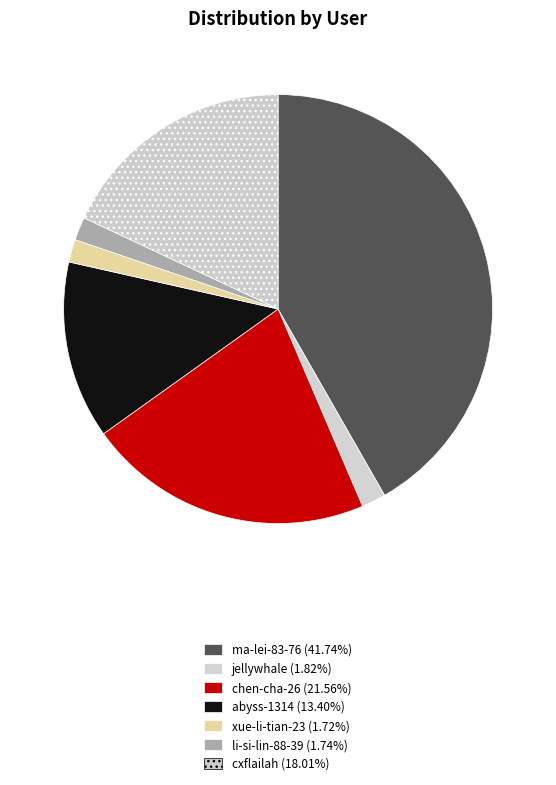

Count the number of slices in the pie.

7